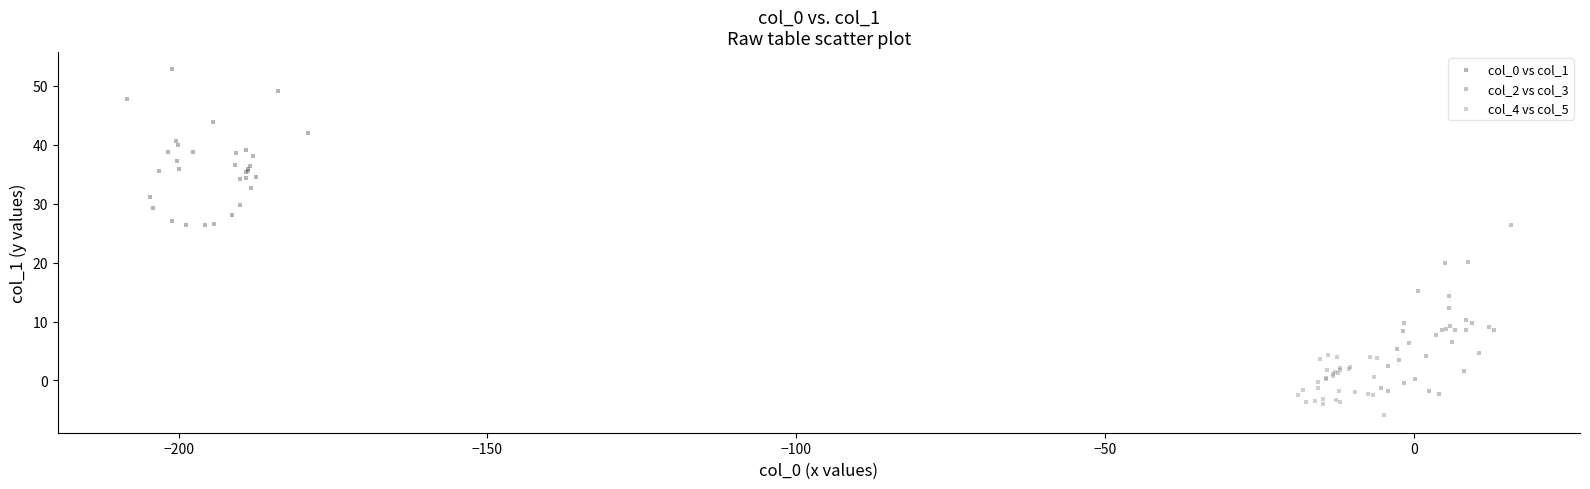

Which series reaches the minimum Y coordinate?

col_4 vs col_5